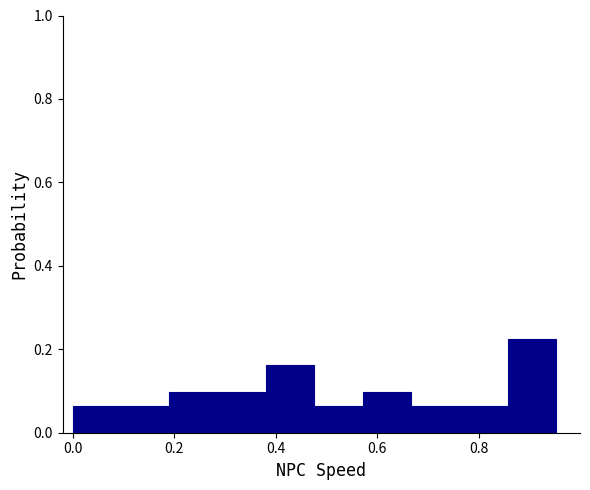

What is the height of the bar covering 0.66 to 0.76 on the x-axis? Neither the bar edges nor the heights are printed on the chart, so give them approximately, as read against the axes.

0.06